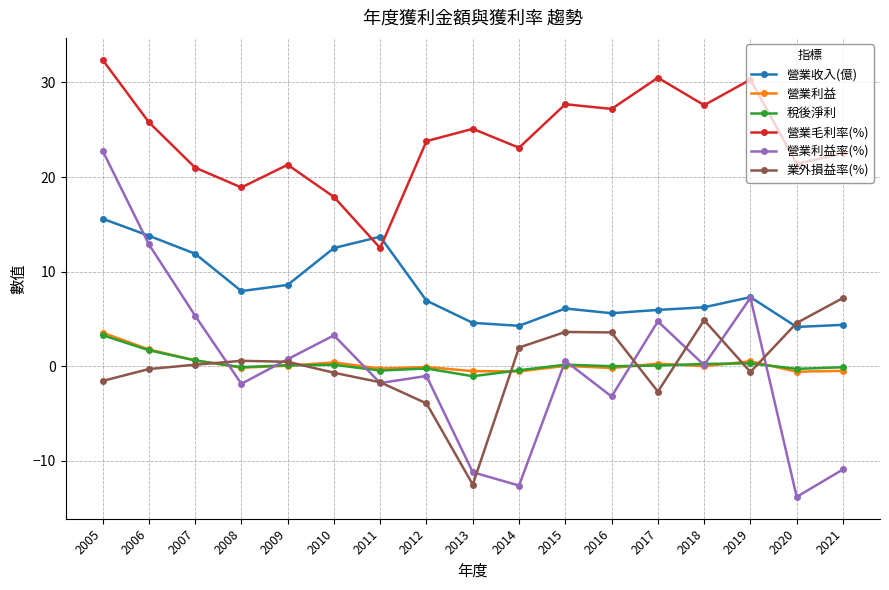

What is the difference between the maximum and minimum values in the 稅後淨利 series?

4.3